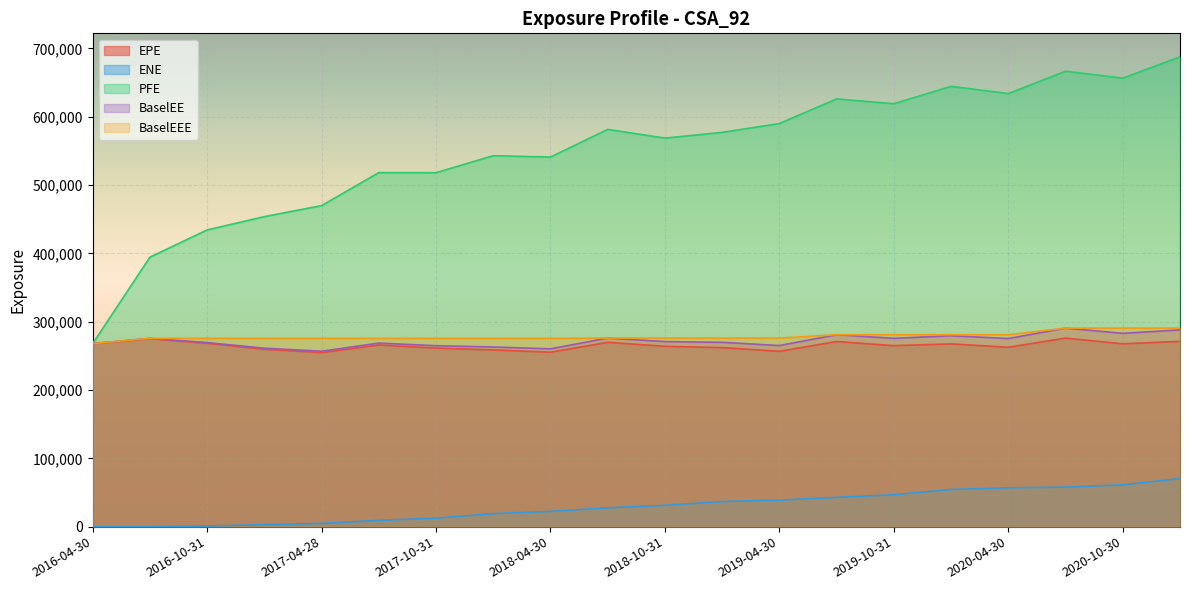

True or false: EPE and ENE cross at least once.

False